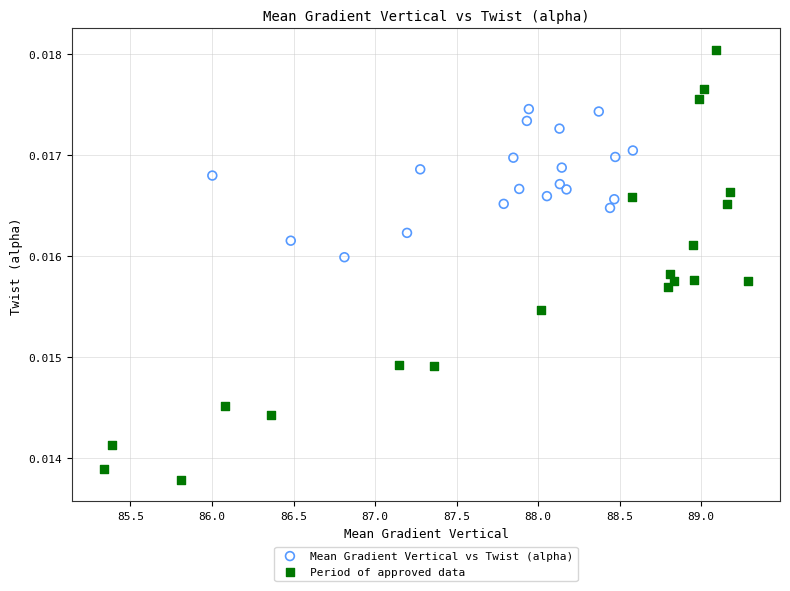

Which series has the largest Y range (max minus min)?

Period of approved data